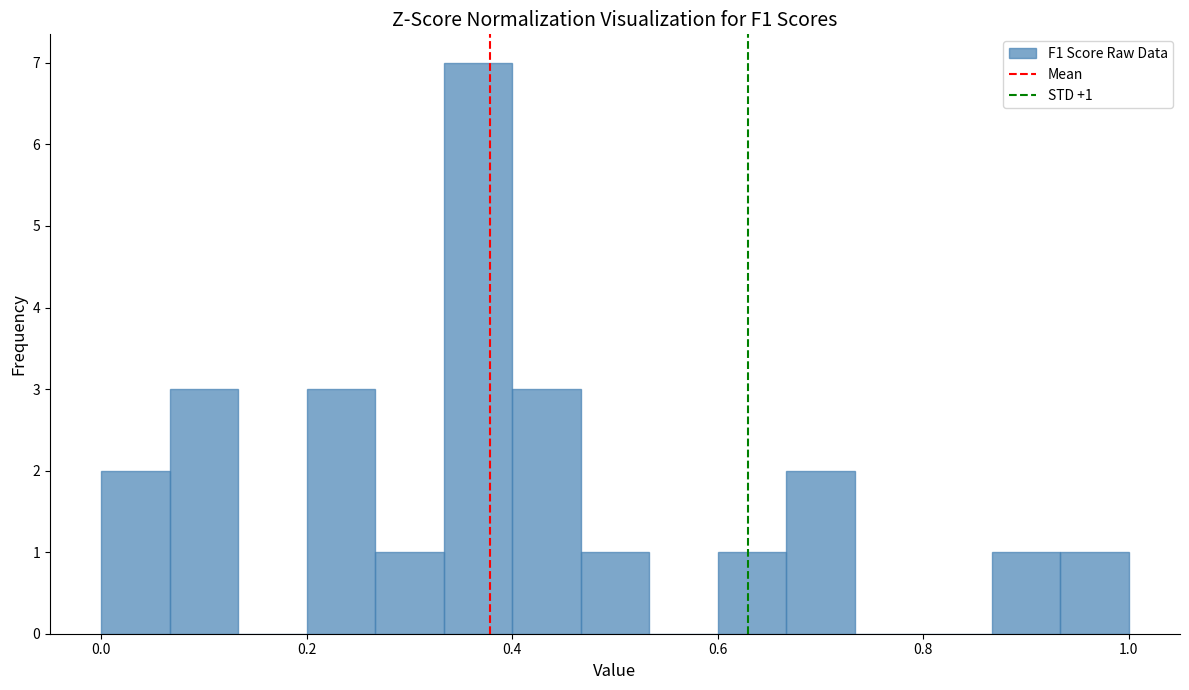

Around what value on the x-axis is the tallest bar? Give the approximate position of its centre, as read against the axis.

0.36